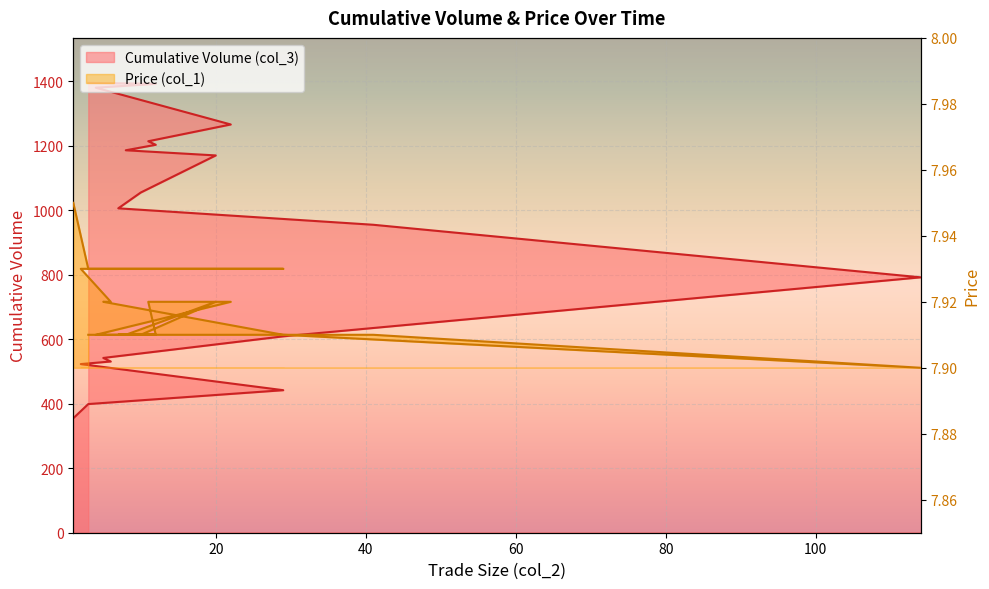

Rank the series by their maximum value, from highest to lowest.

Cumulative Volume (col_3), Price (col_1)